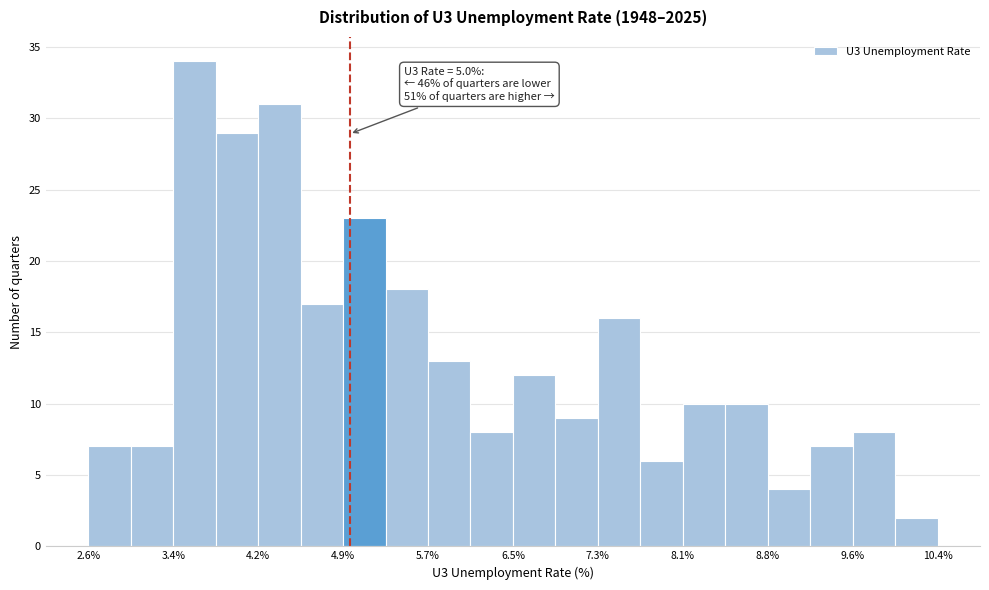

Around what value on the x-axis is the tallest bar? Give the approximate position of its centre, as read against the axis.

3.6